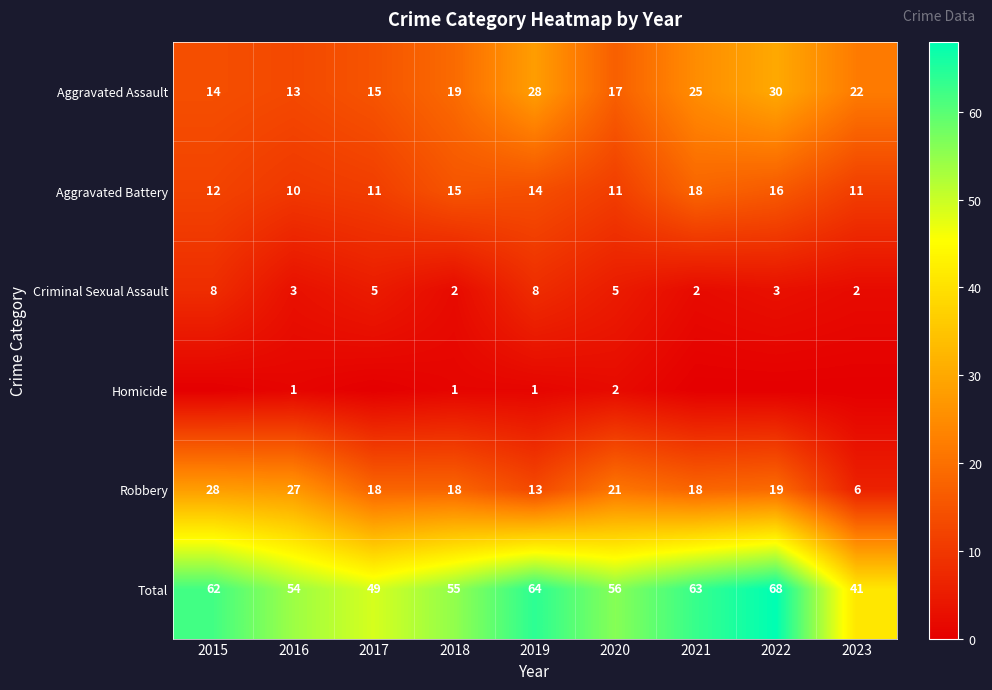

Where does the Robbery series first go above 18?

2015